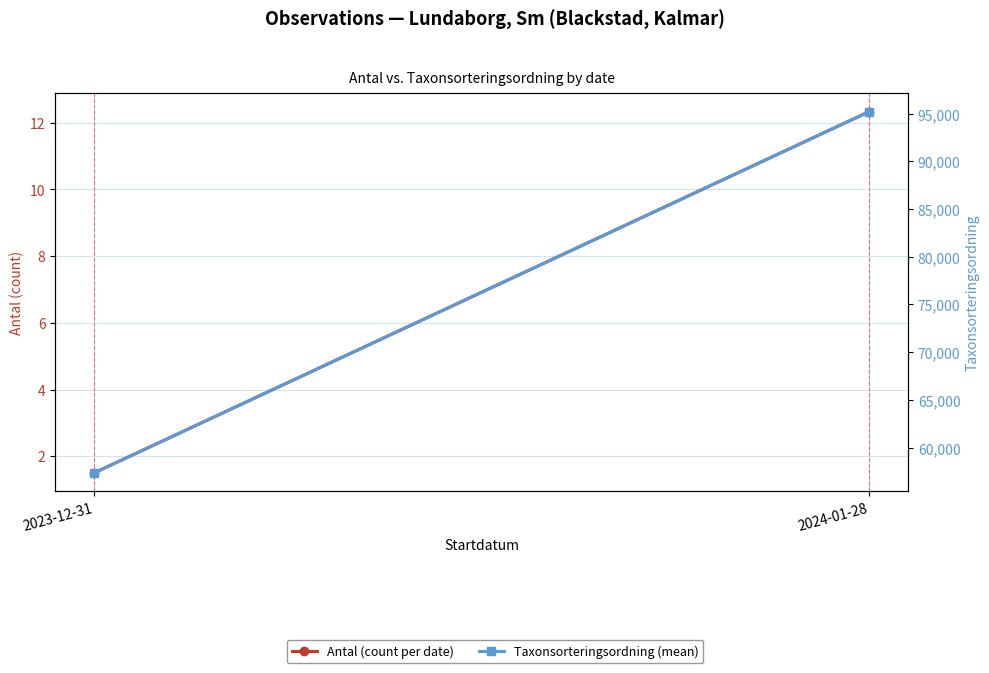

Is the value of Taxonsorteringsordning (mean) at 2023-12-31 greater than the value of Antal (count per date) at 2023-12-31?

Yes